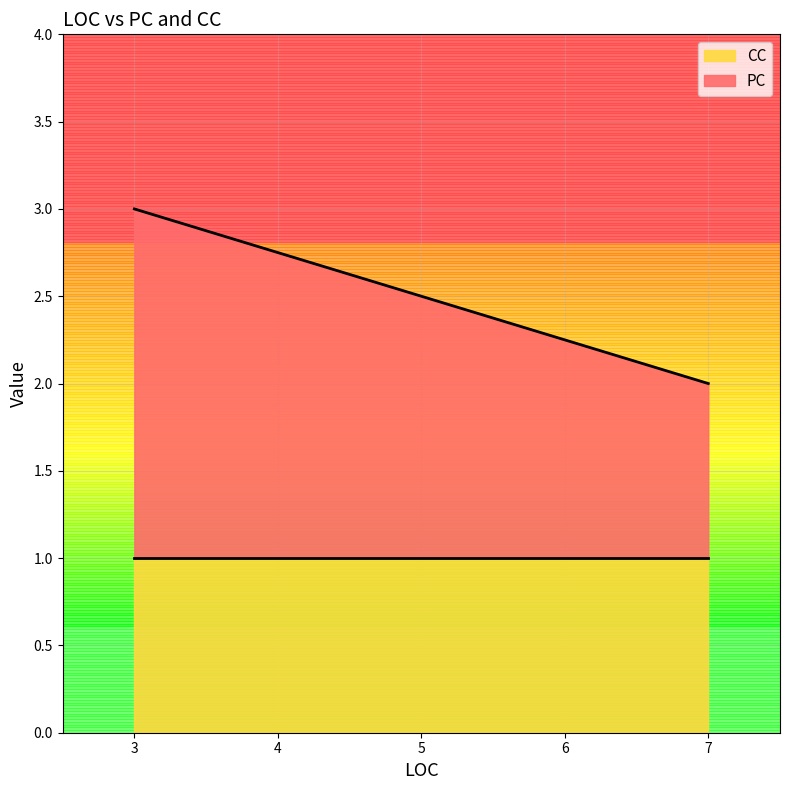

Approximately how many times larger is the value at 7 compared to 7?

1.0